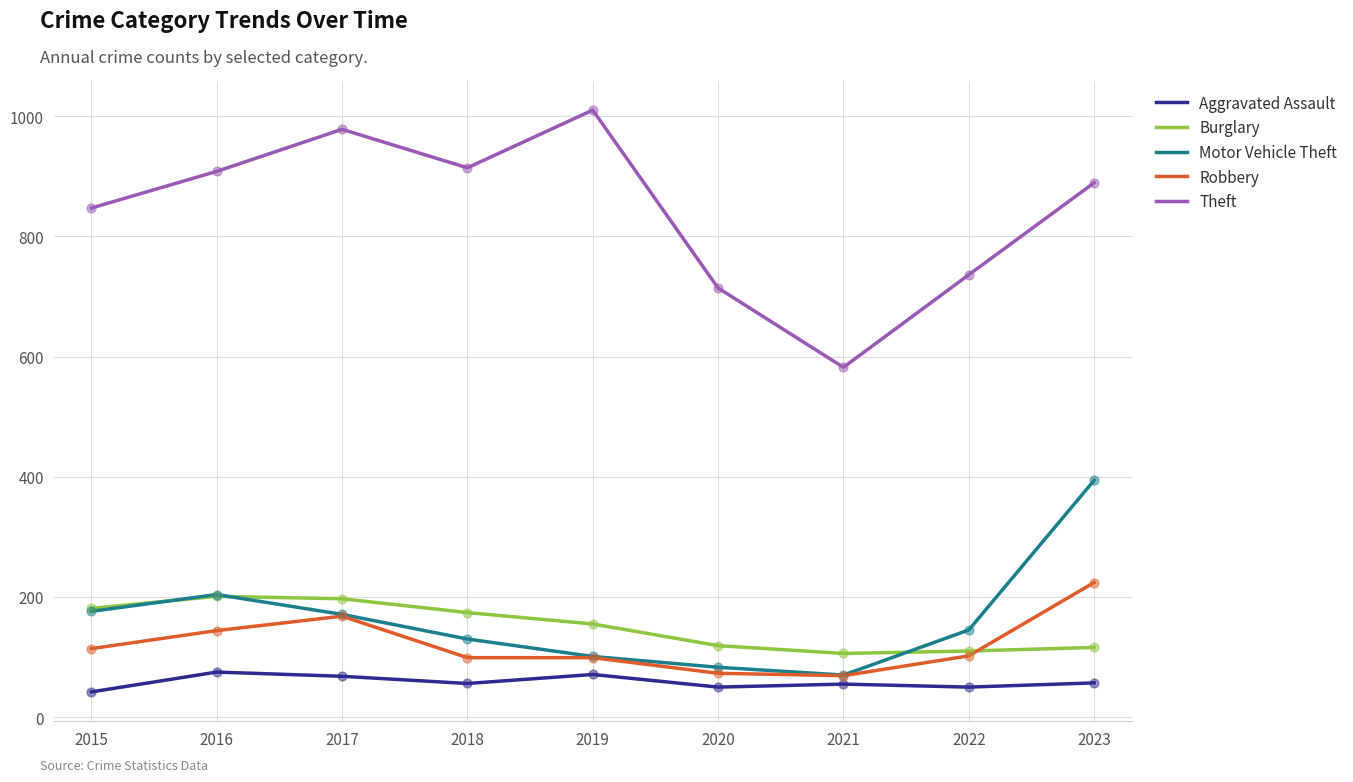

Which series has the widest spread of values?

Theft